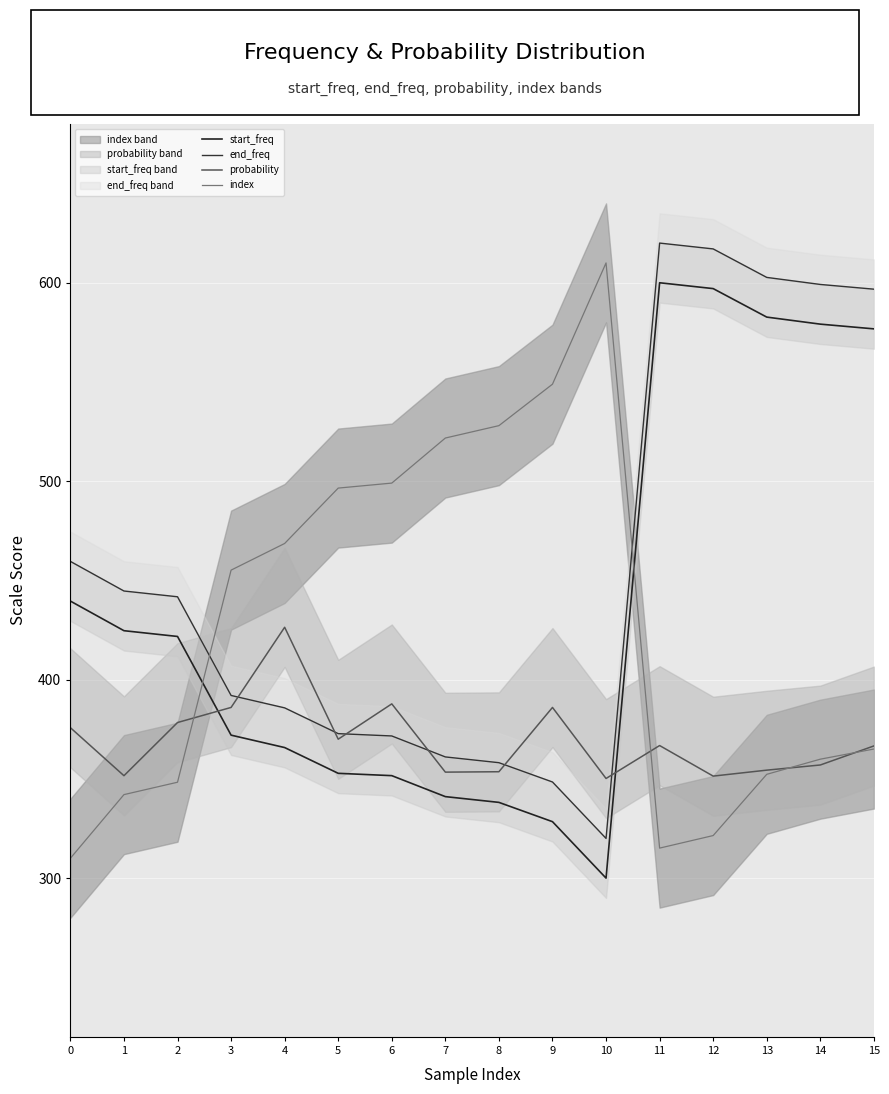

Which series ends up on top after the final intersection of end_freq and probability?

end_freq